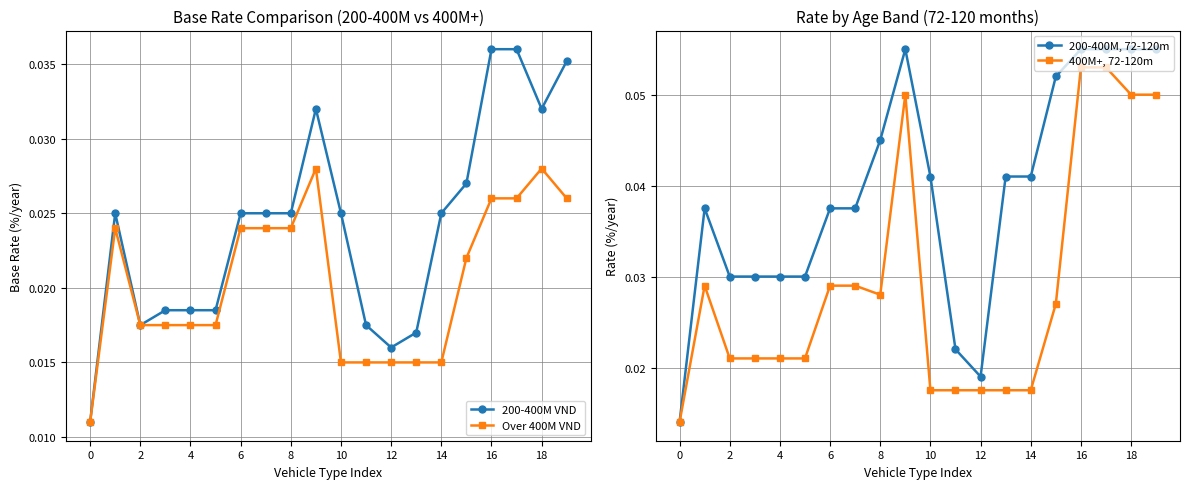

True or false: Over 400M VND has more than 1 points higher than both neighbors.

True